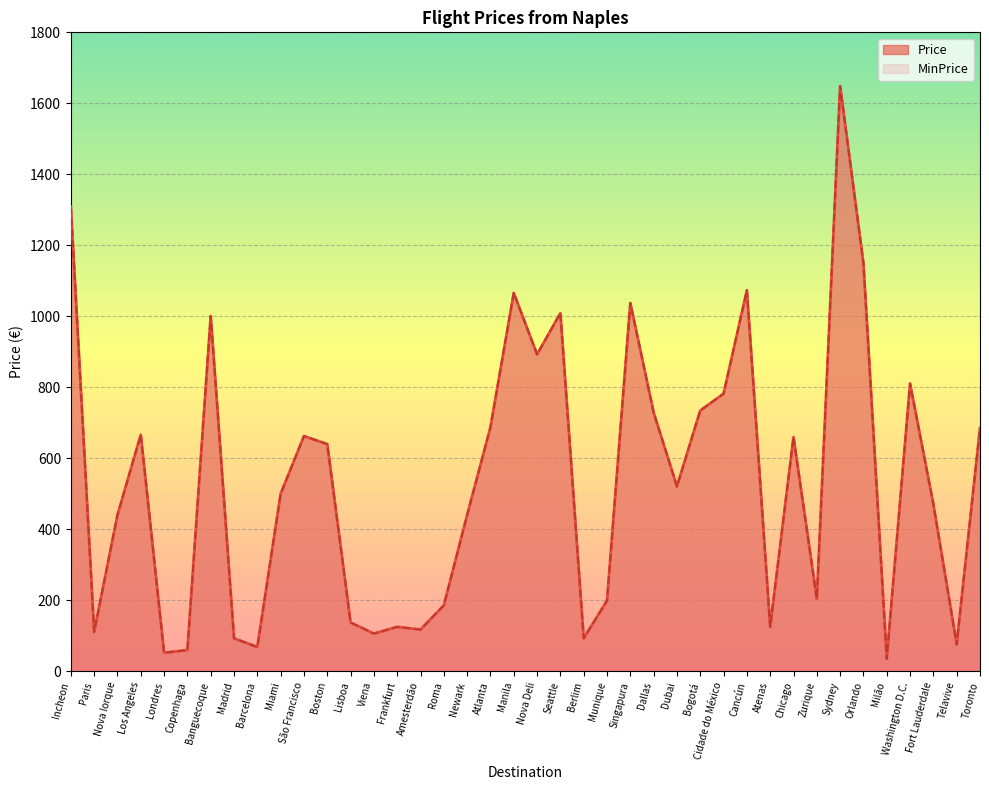

What is the maximum value shown in the chart?

1648.7